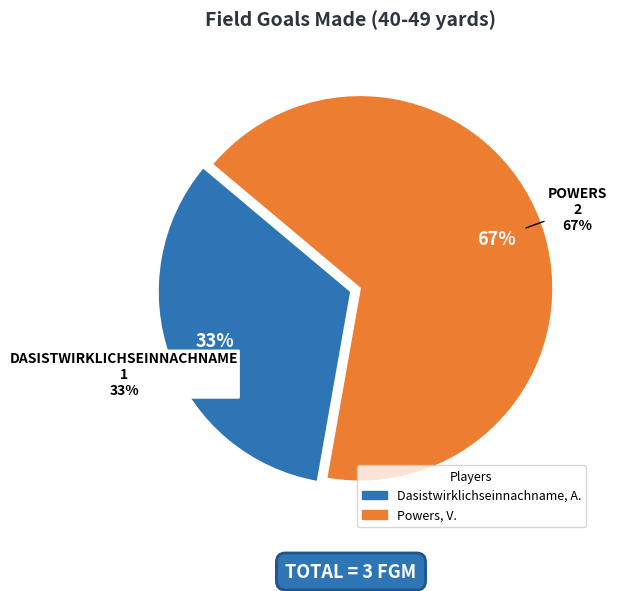

What is the ratio of the value at Powers, V. to the value at Dasistwirklichseinnachname, A.?

2.0